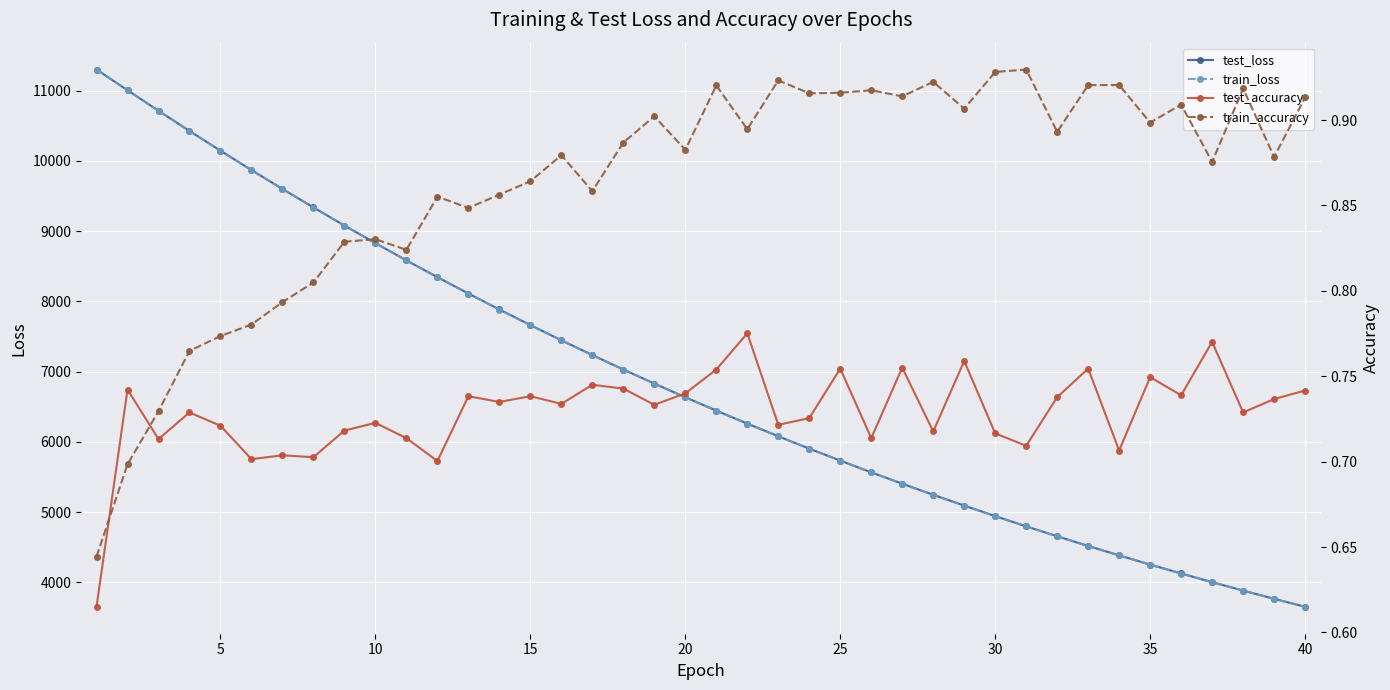

True or false: train_loss has more than 1 points higher than both neighbors.

False